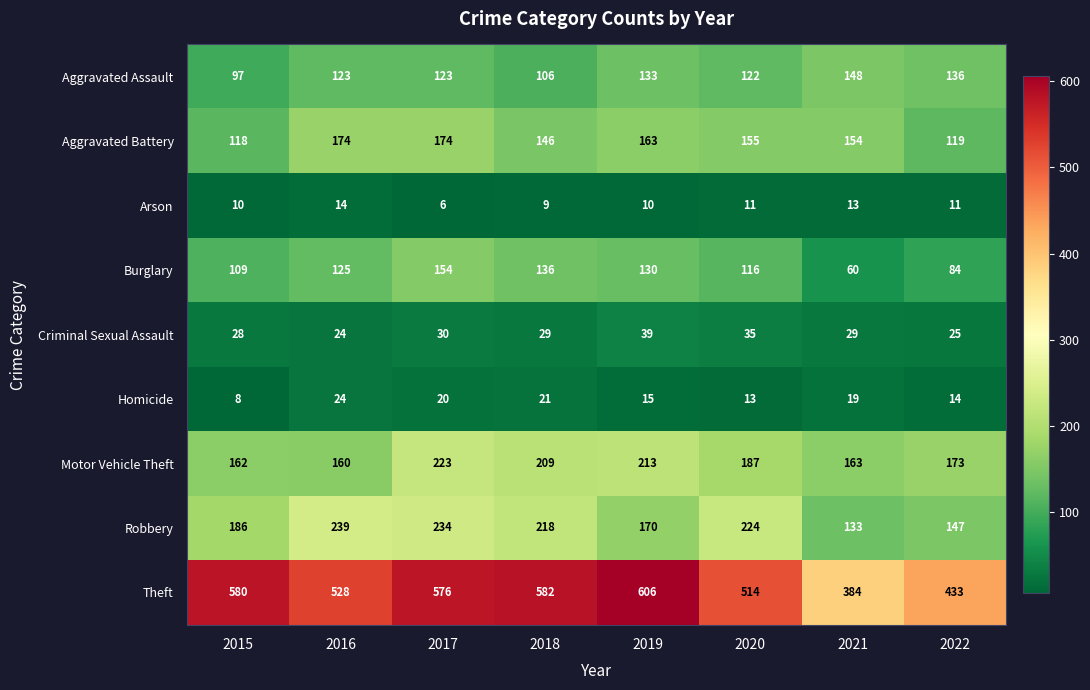

List the series in order of their peak value, lowest first.

Arson, Homicide, Criminal Sexual Assault, Aggravated Assault, Burglary, Aggravated Battery, Motor Vehicle Theft, Robbery, Theft